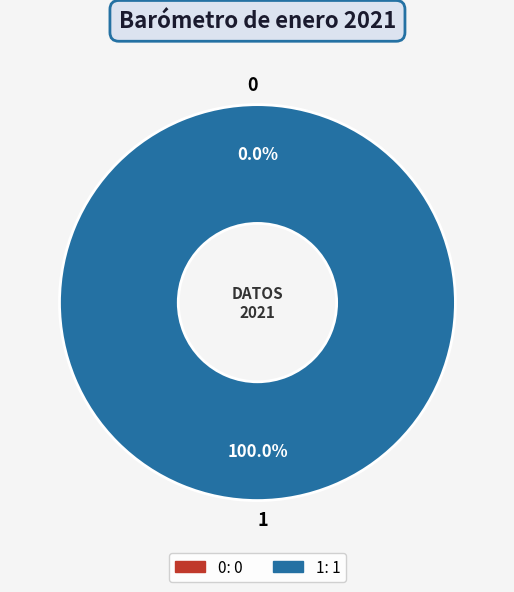

To the nearest percent, what is the average slice percentage?

50%